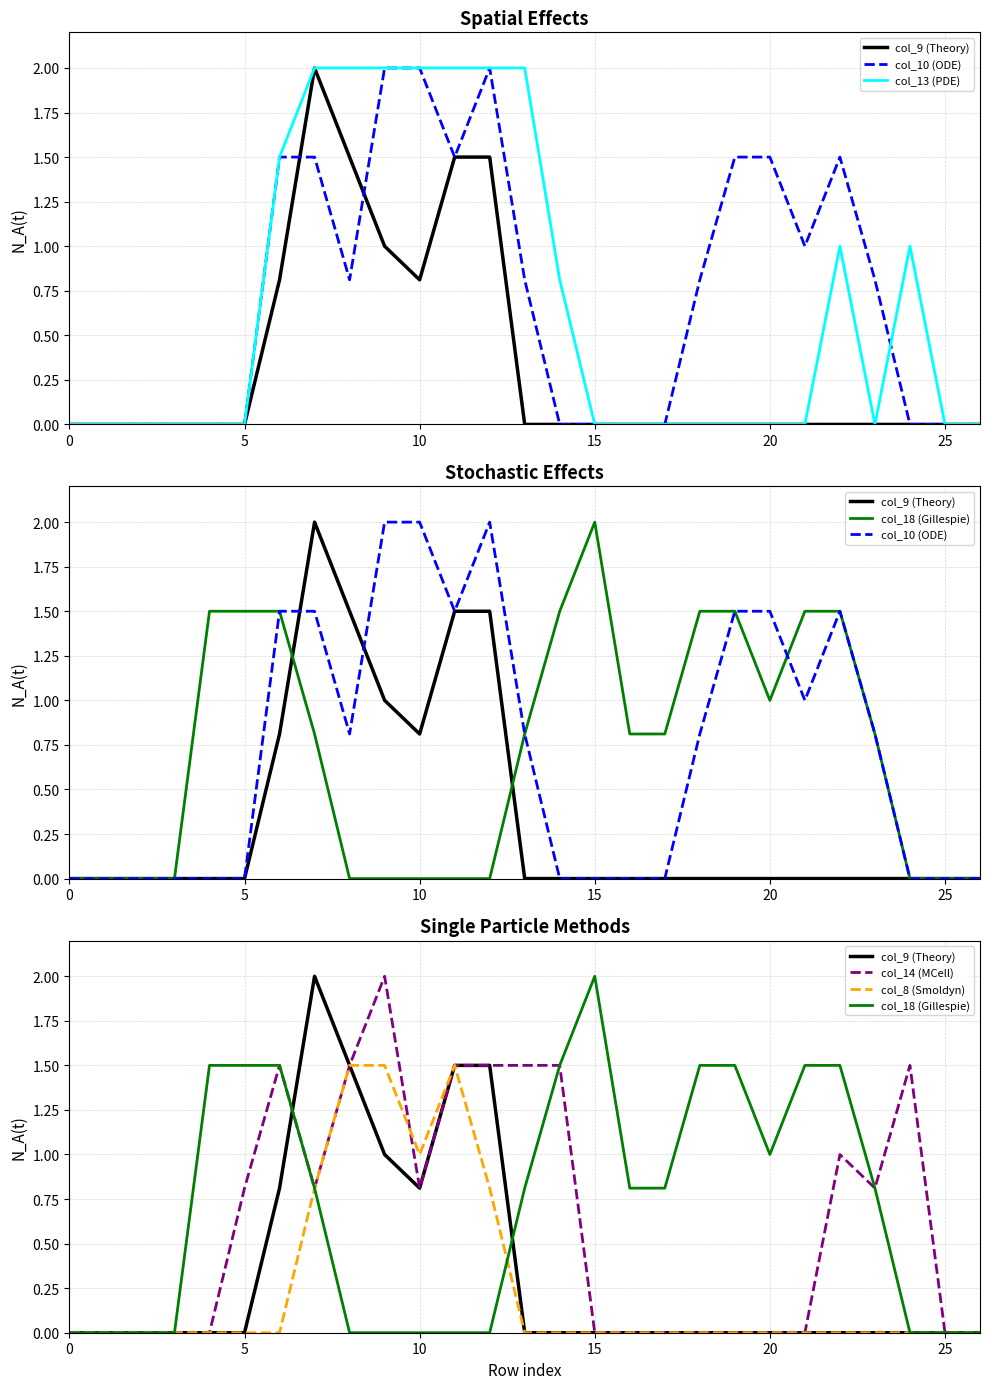

Reading left to right, extract all data points from this chart.

col_9 (Theory): 0.0	0.0	0.0	0.0	0.0	0.0	0.8	2.0	1.5	1.0	0.8	1.5	1.5	0.0	0.0	0.0	0.0	0.0	0.0	0.0	0.0	0.0	0.0	0.0	0.0	0.0	0.0
col_10 (ODE): 0.0	0.0	0.0	0.0	0.0	0.0	1.5	1.5	0.8	2.0	2.0	1.5	2.0	0.8	0.0	0.0	0.0	0.0	0.8	1.5	1.5	1.0	1.5	0.8	0.0	0.0	0.0
col_13 (PDE): 0.0	0.0	0.0	0.0	0.0	0.0	1.5	2.0	2.0	2.0	2.0	2.0	2.0	2.0	0.8	0.0	0.0	0.0	0.0	0.0	0.0	0.0	1.0	0.0	1.0	0.0	0.0
col_18 (Gillespie): 0.0	0.0	0.0	0.0	1.5	1.5	1.5	0.8	0.0	0.0	0.0	0.0	0.0	0.8	1.5	2.0	0.8	0.8	1.5	1.5	1.0	1.5	1.5	0.8	0.0	0.0	0.0
col_14 (MCell): 0.0	0.0	0.0	0.0	0.0	0.8	1.5	0.8	1.5	2.0	0.8	1.5	1.5	1.5	1.5	0.0	0.0	0.0	0.0	0.0	0.0	0.0	1.0	0.8	1.5	0.0	0.0
col_8 (Smoldyn): 0.0	0.0	0.0	0.0	0.0	0.0	0.0	0.8	1.5	1.5	1.0	1.5	0.8	0.0	0.0	0.0	0.0	0.0	0.0	0.0	0.0	0.0	0.0	0.0	0.0	0.0	0.0